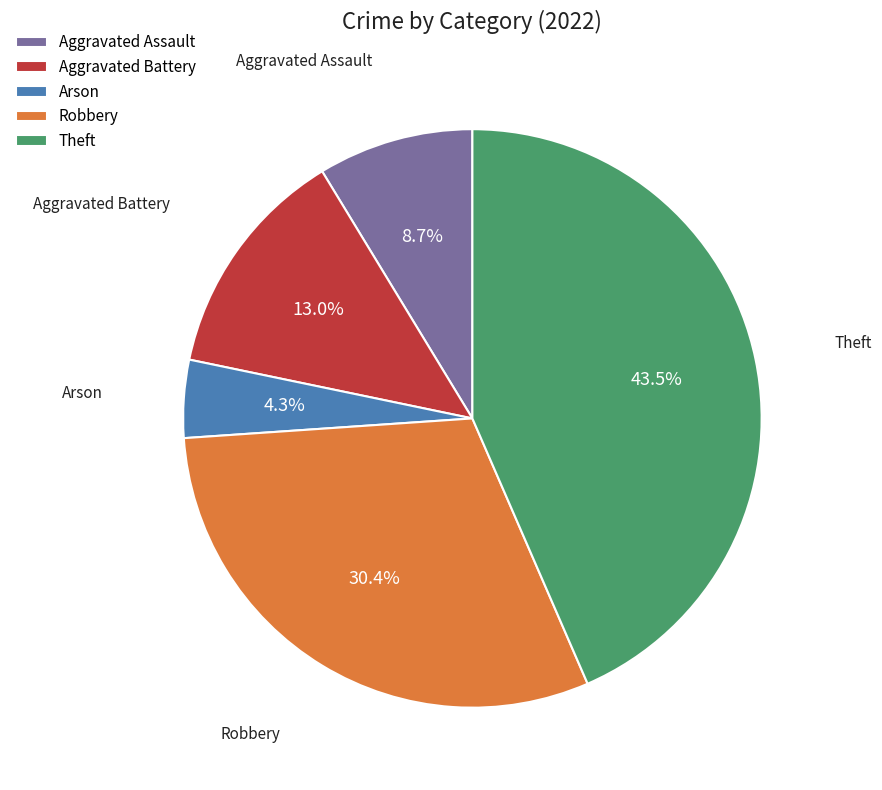

What is the ratio of the value at Aggravated Battery to the value at Robbery?

0.4